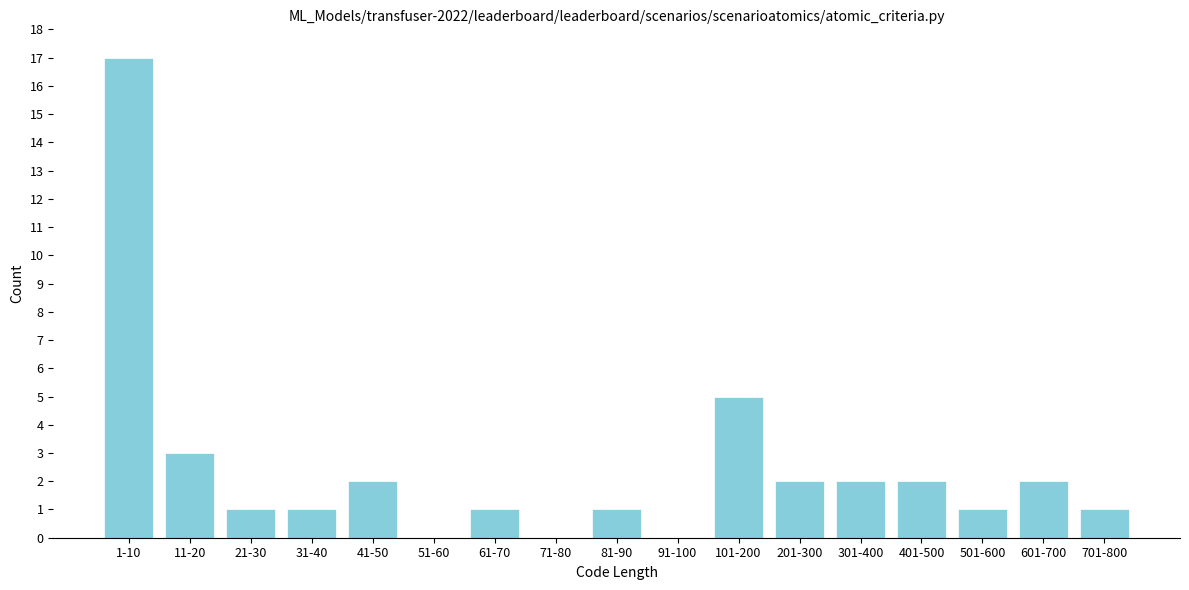

Reading left to right, list all the values displayed in this chart.

1-10=17	11-20=3	21-30=1	31-40=1	41-50=2	51-60=0	61-70=1	71-80=0	81-90=1	91-100=0	101-200=5	201-300=2	301-400=2	401-500=2	501-600=1	601-700=2	701-800=1